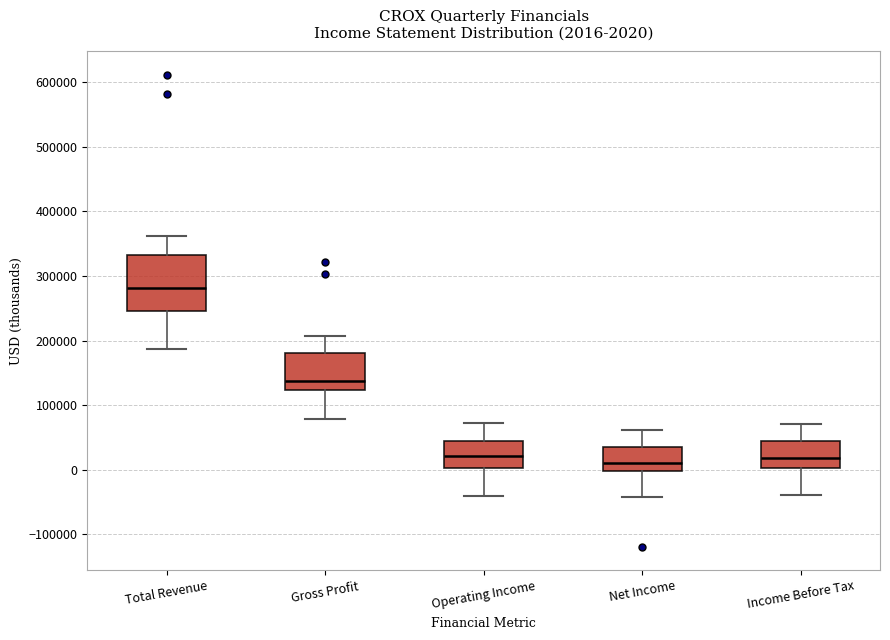

Which box is the tallest, from its lower edge to its upper edge?

Total Revenue